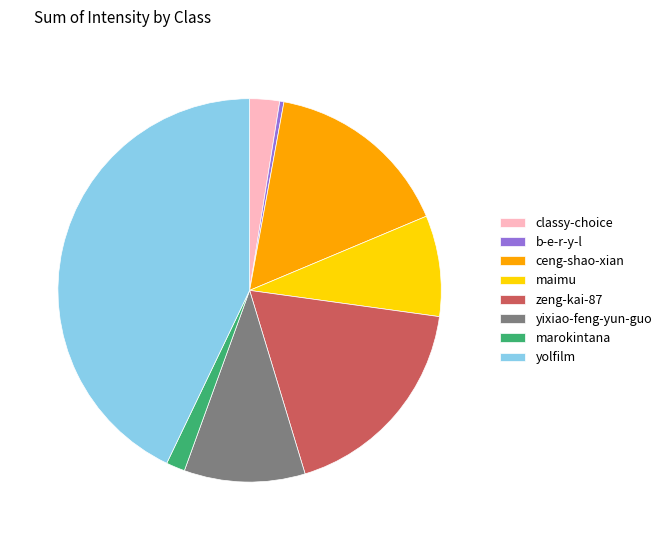

Rank the categories by value from lowest to highest.

b-e-r-y-l, marokintana, classy-choice, maimu, yixiao-feng-yun-guo, ceng-shao-xian, zeng-kai-87, yolfilm